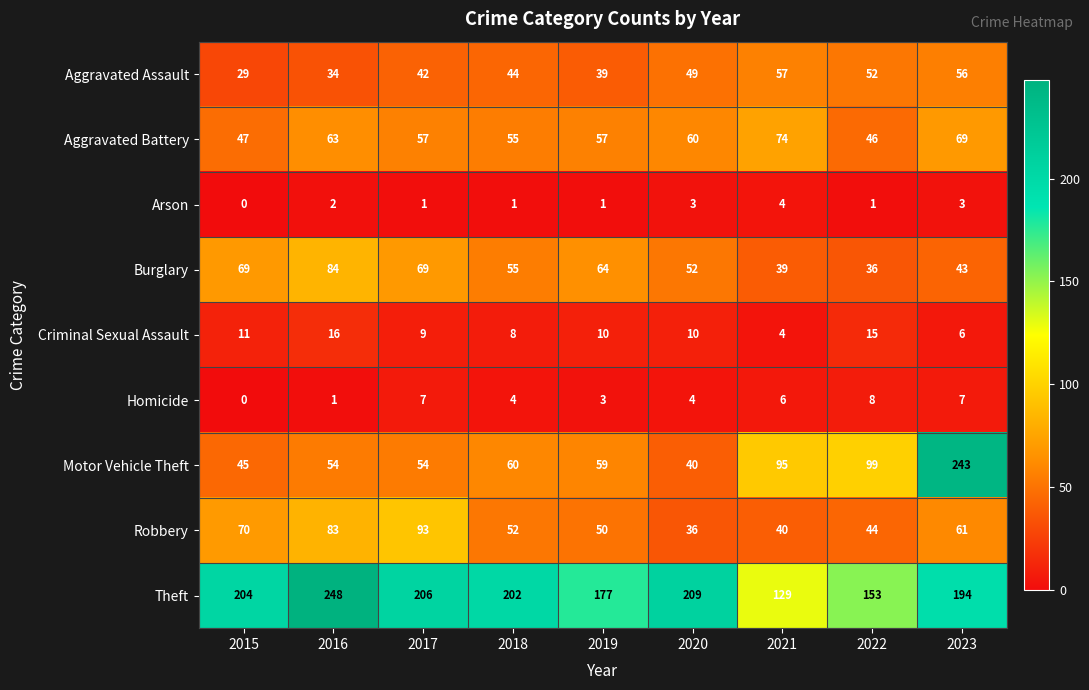

At which label does Motor Vehicle Theft first exceed 59?

2018